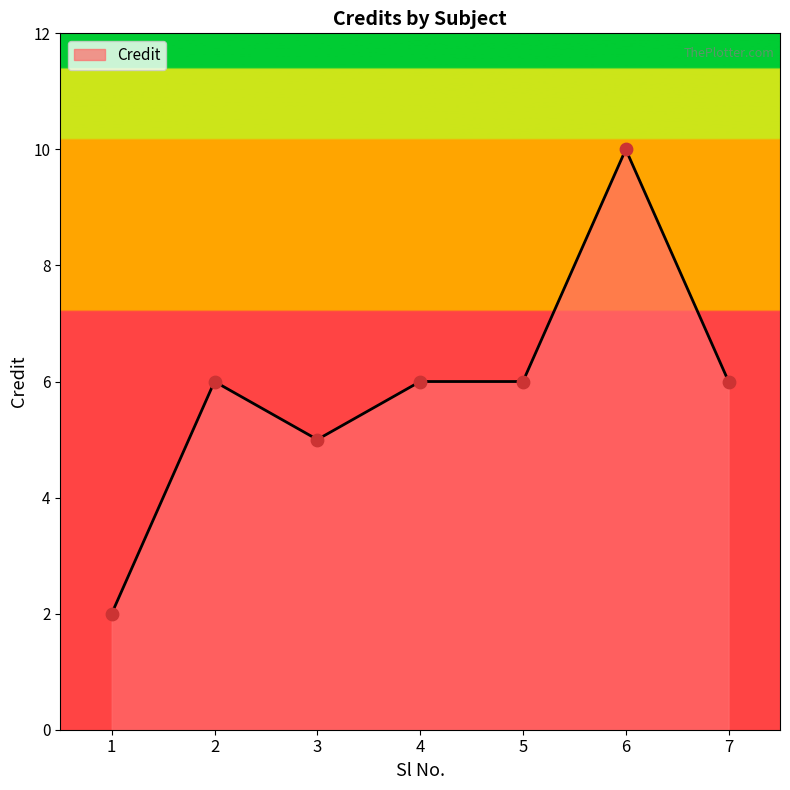

Approximately how many times larger is the value at 1 compared to 7?

0.3